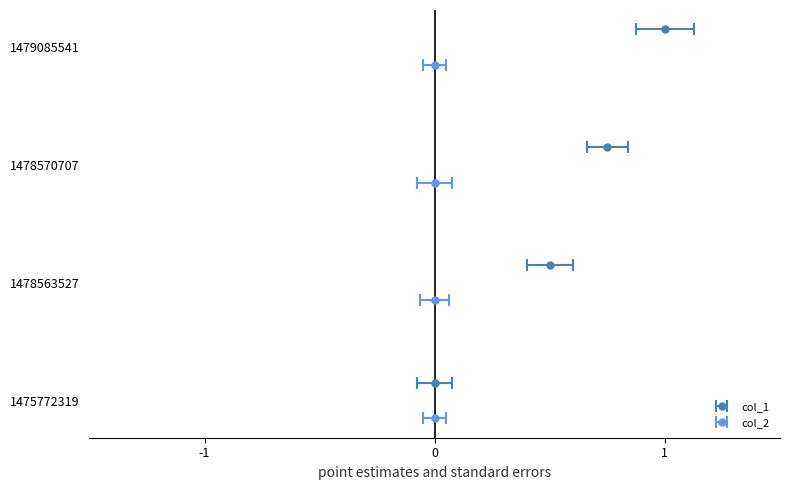

Rank the categories by value from highest to lowest.

1479085541, 1478570707, 1478563527, 1475772319